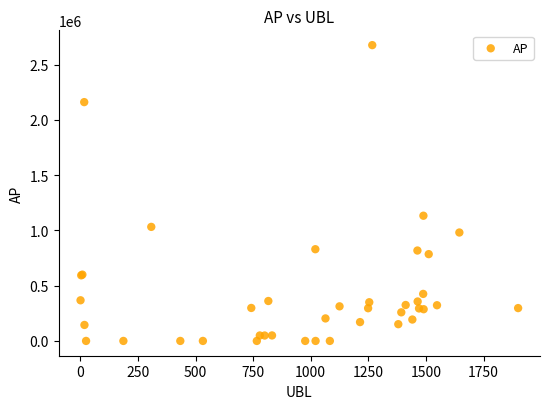

What Y value in the scatter plot is closest to 1338435?

1133074